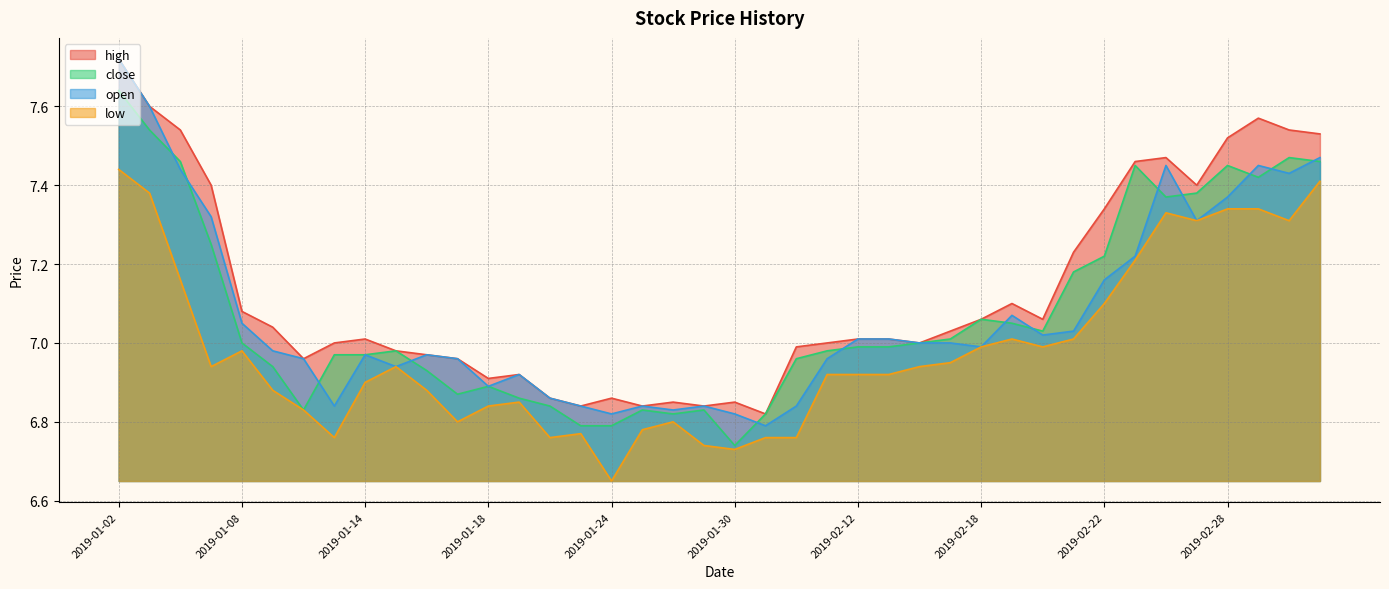

What are all the series names shown in the legend?

high, close, open, low